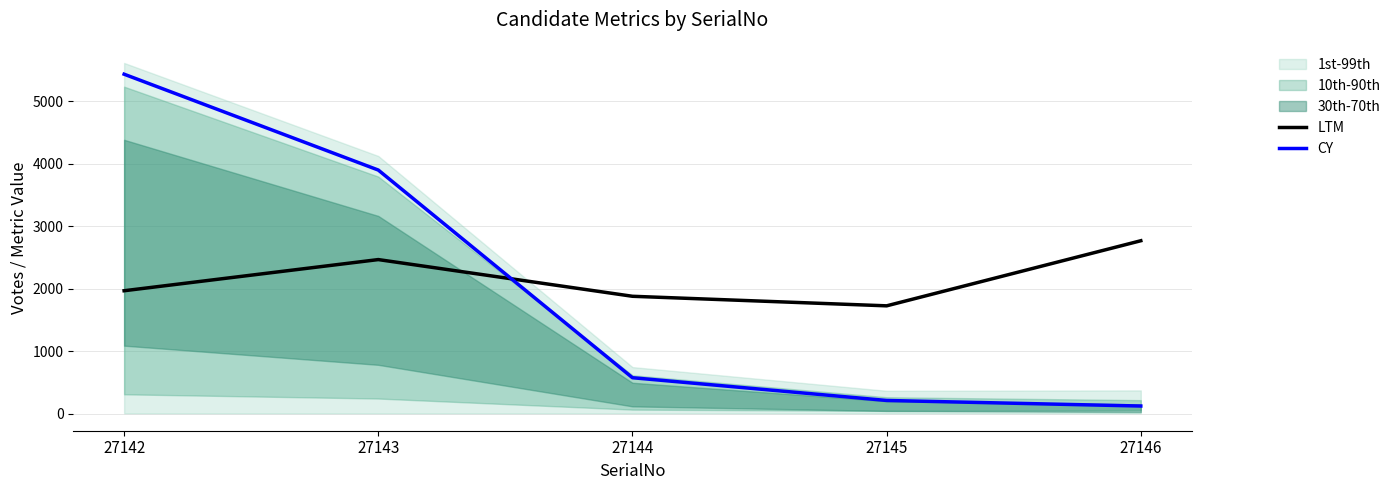

Which label corresponds to the smallest value in the chart?

27146